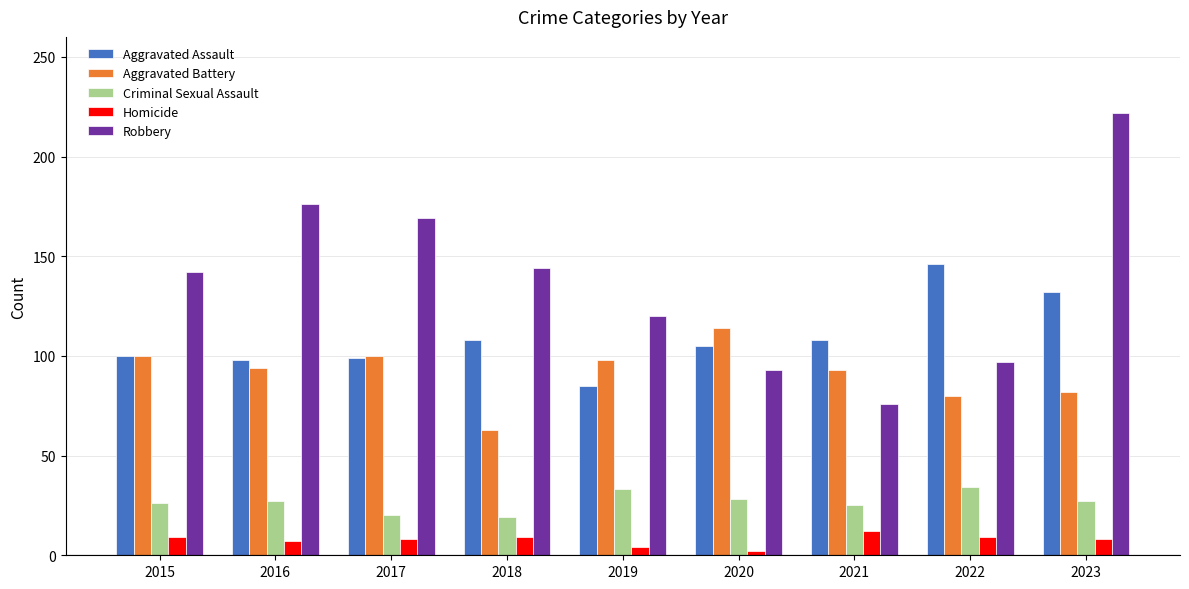

What are all the series names shown in the legend?

Aggravated Assault, Aggravated Battery, Criminal Sexual Assault, Homicide, Robbery